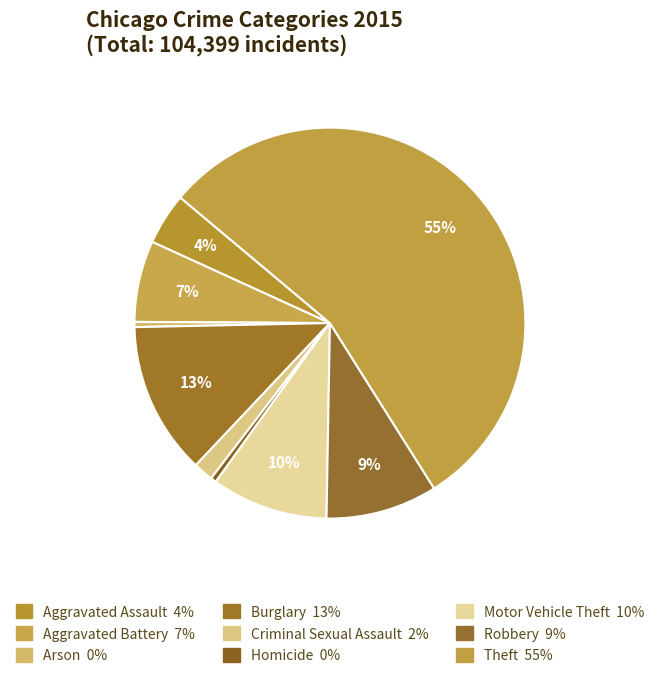

How many segments does this pie chart have?

9